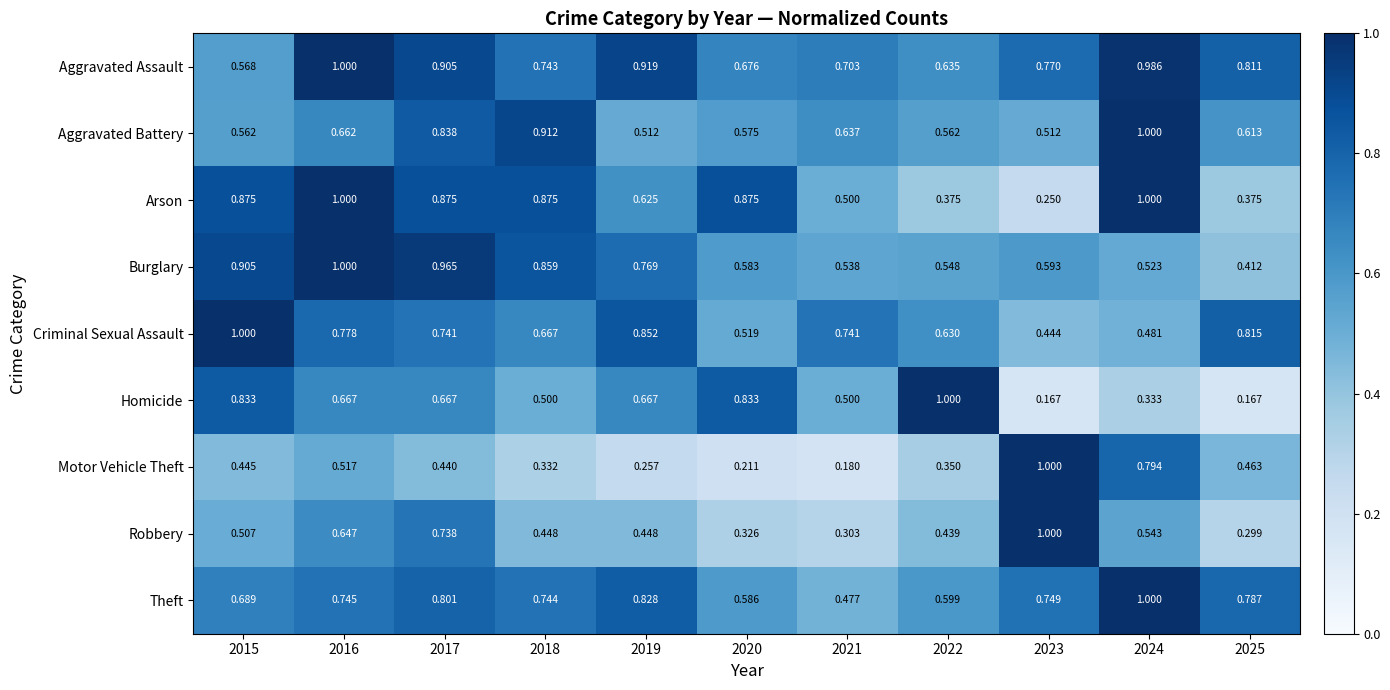

At 2020, list the series in order from smallest to largest.

Motor Vehicle Theft, Robbery, Criminal Sexual Assault, Aggravated Battery, Burglary, Theft, Aggravated Assault, Homicide, Arson